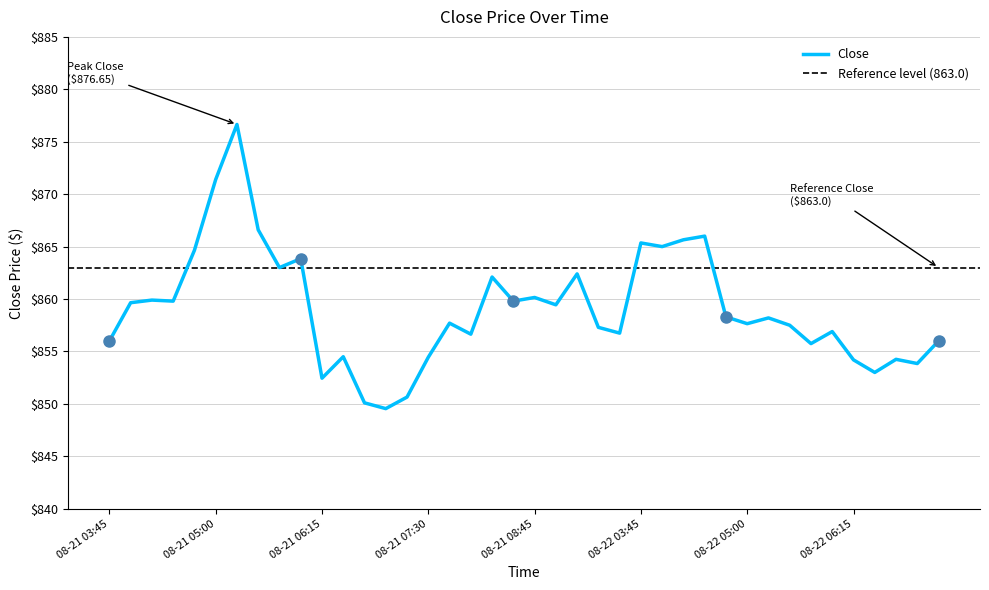

How many points are lower than both their immediate neighbors (excluding endpoints)?

13